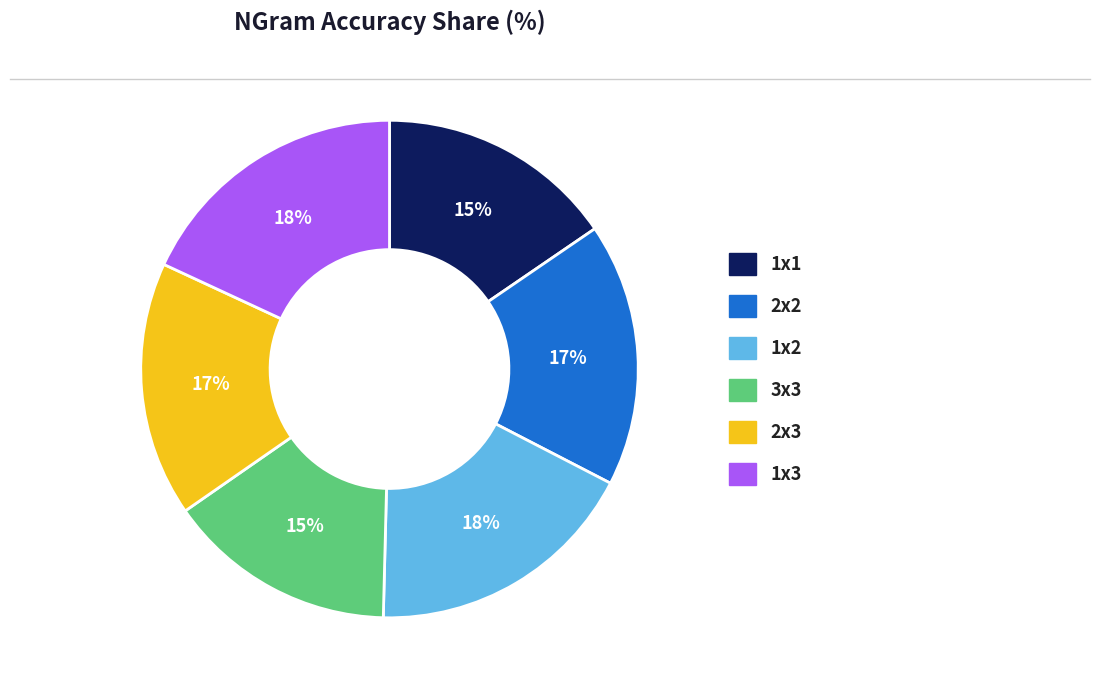

To the nearest percent, what is the average slice percentage?

17%